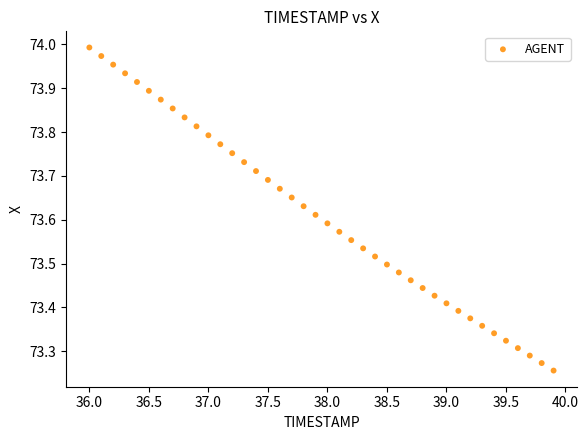

What is the range of X values (max minus min)?

3.9